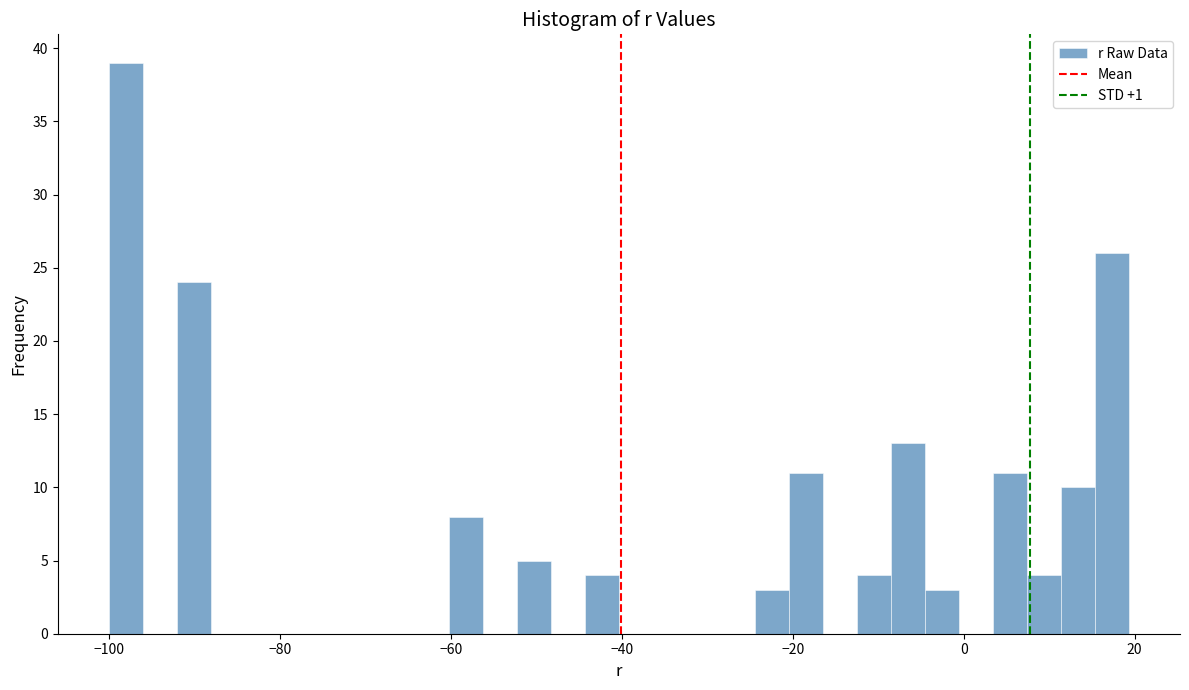

Read against the x-axis, roughly where is the centre of the tallest bar?

-98